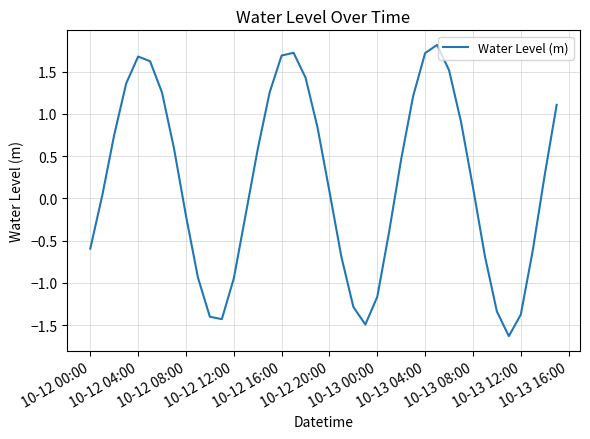

Count the number of data series in this chart.

1